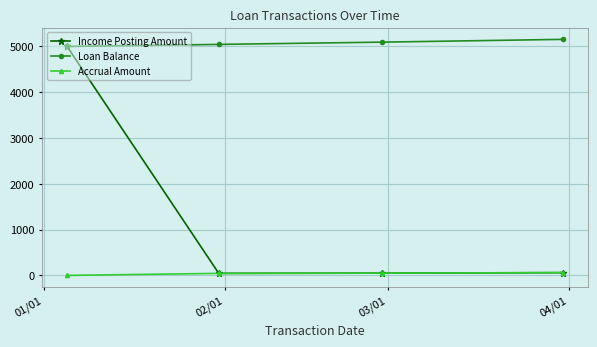

Which series has the largest total across all categories?

Loan Balance